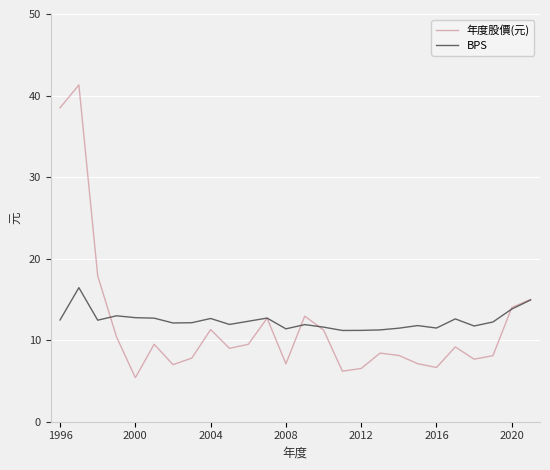

What is the highest value of the 年度股價(元) series?

41.3